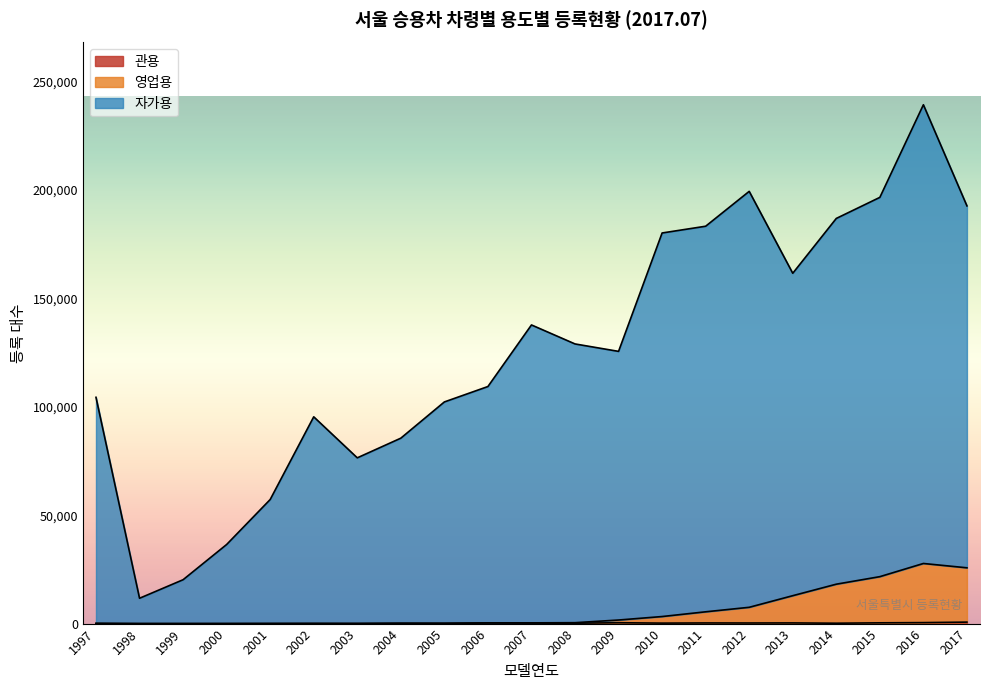

Between 2003 and 2015, which series saw the biggest shift?

자가용